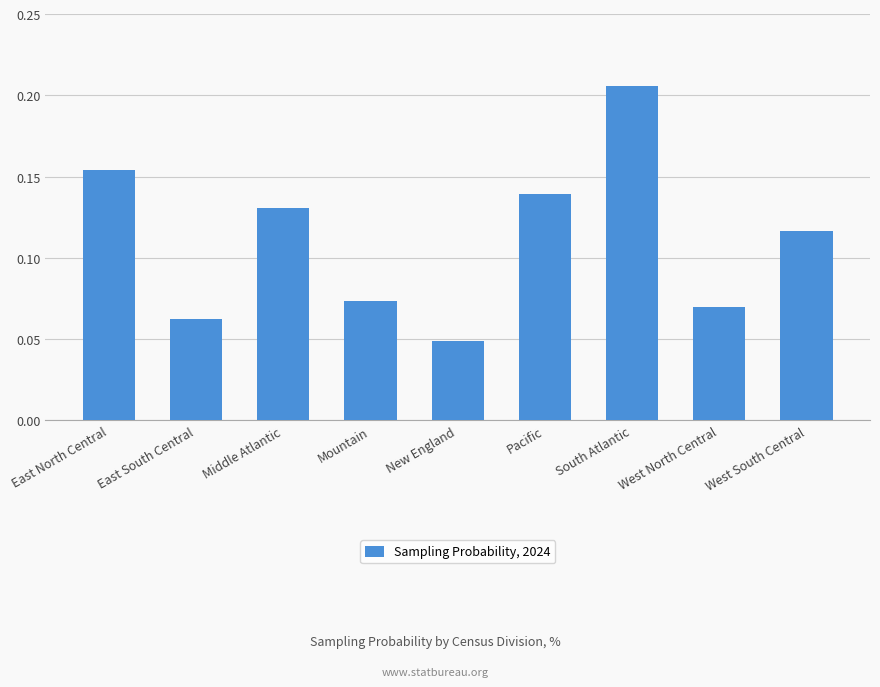

The chart shows a value of 0.2 at Middle Atlantic. True or false?

False